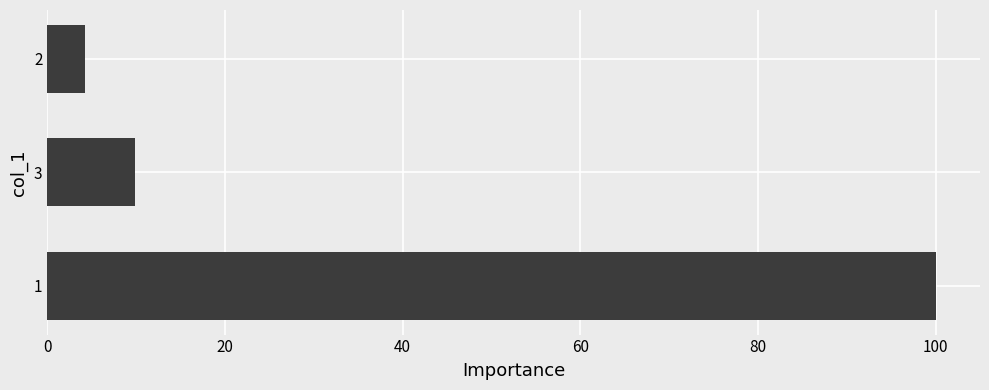

Does the chart contain any negative values?

No